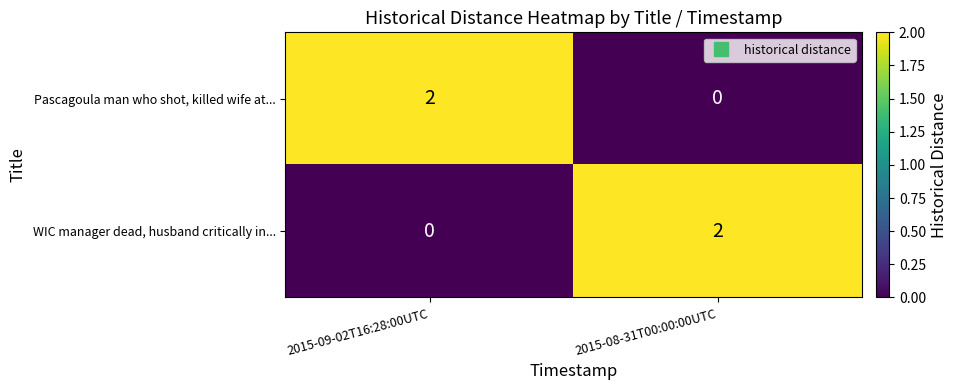

What is the spread (max minus min) of values at 2015-09-02T16:28:00UTC?

2